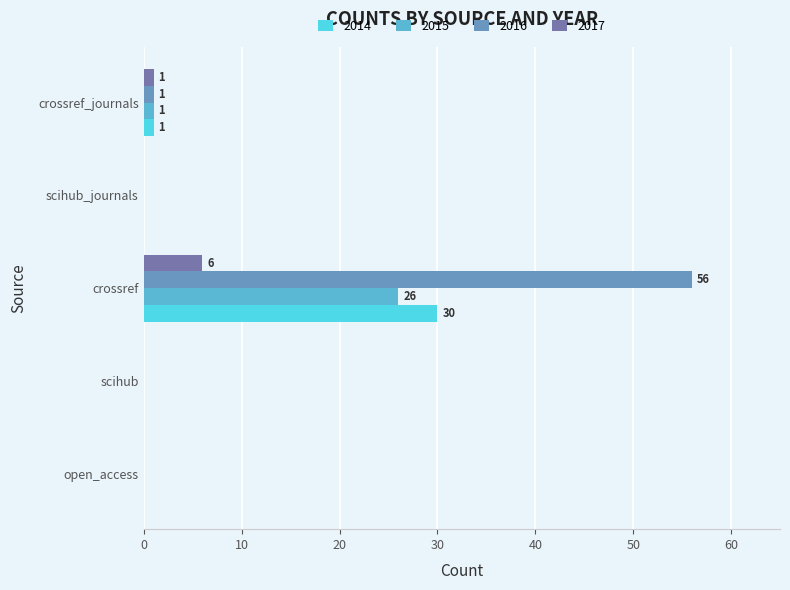

True or false: 2016 has a value of 35 at scihub_journals.

False